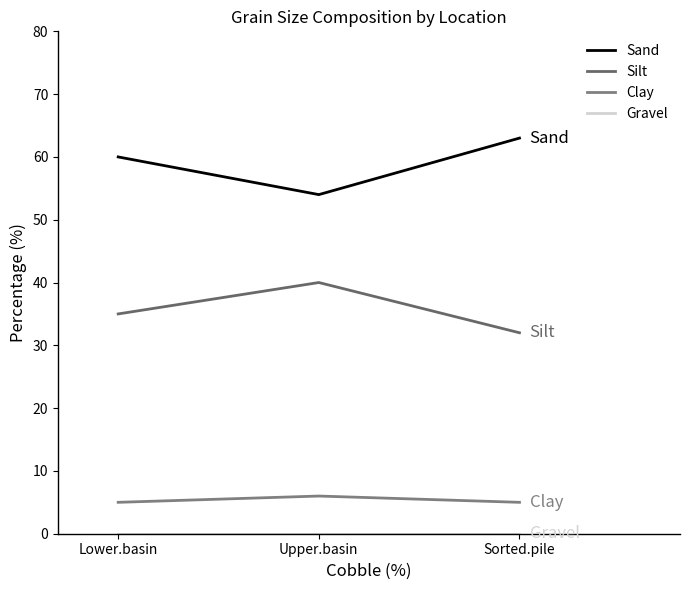

What is the minimum value for Sand?

54